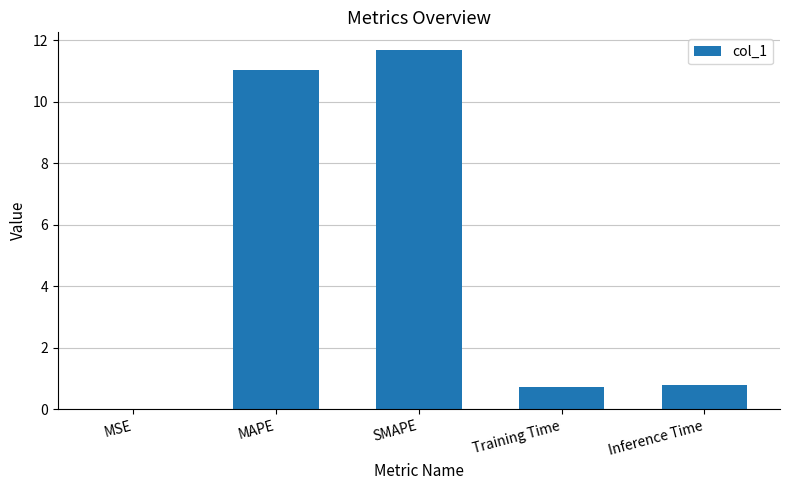

Is it true that the value at MAPE is 5.1?

False